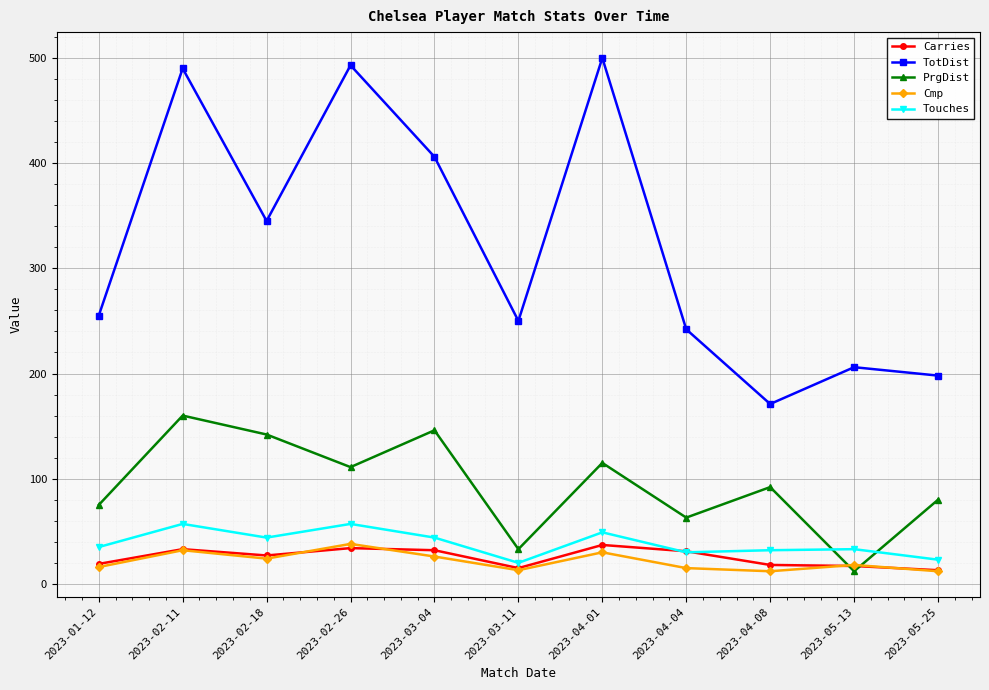

Rank the series at 2023-04-01 from highest to lowest value.

TotDist, PrgDist, Touches, Carries, Cmp